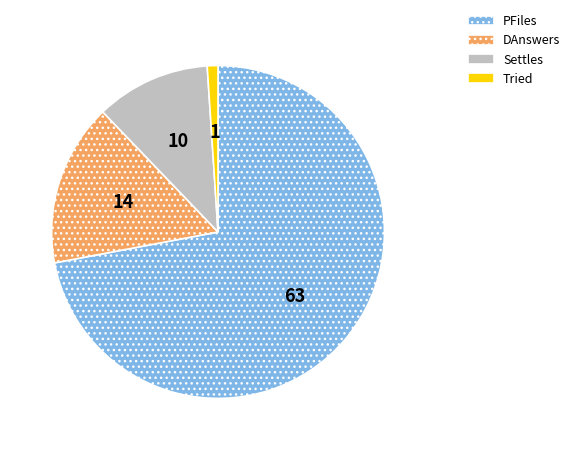

Is there any slice that represents more than half of the pie?

Yes